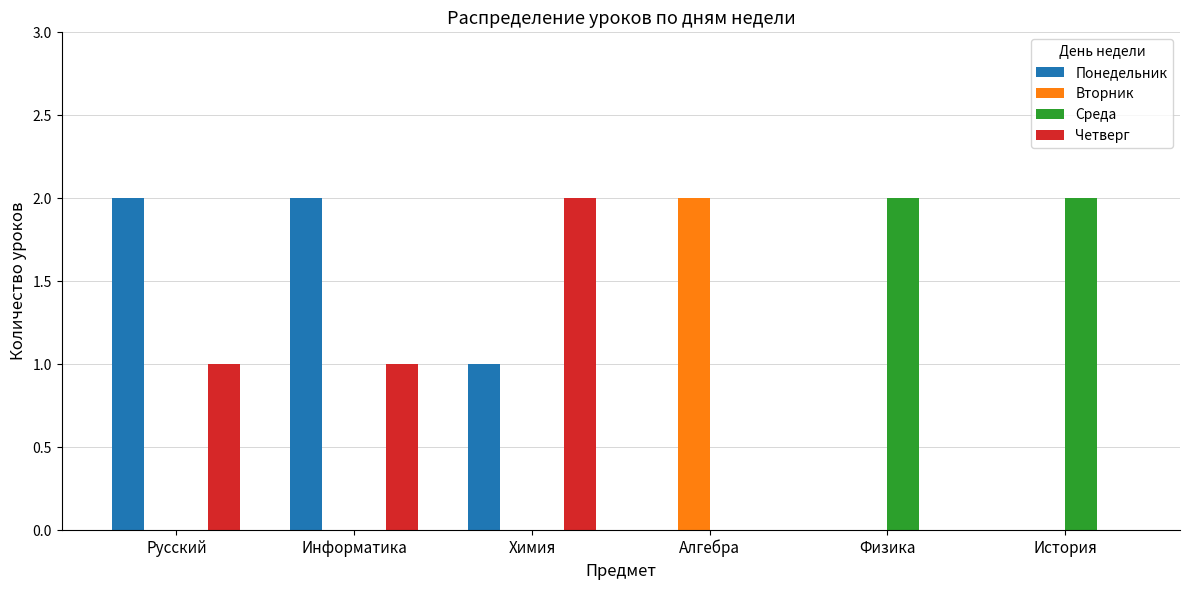

What is the sum of all Среда values?

4